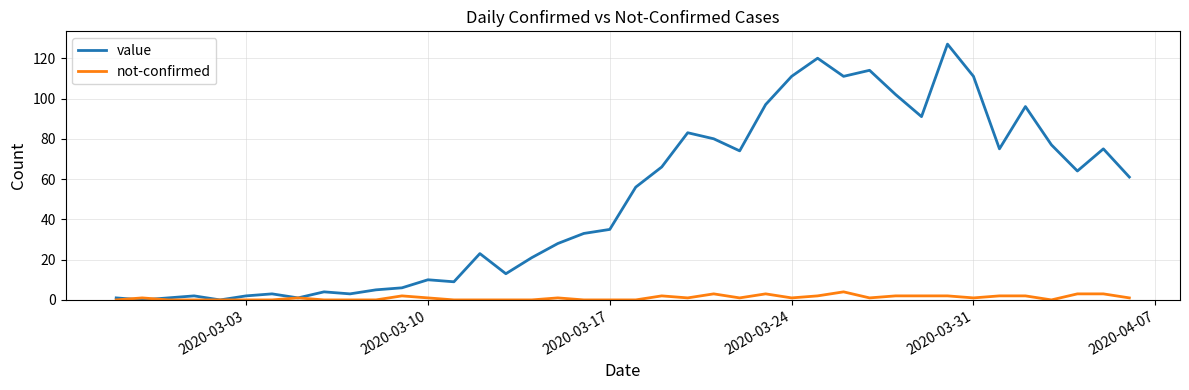

List the series in order of their peak value, highest first.

value, not-confirmed